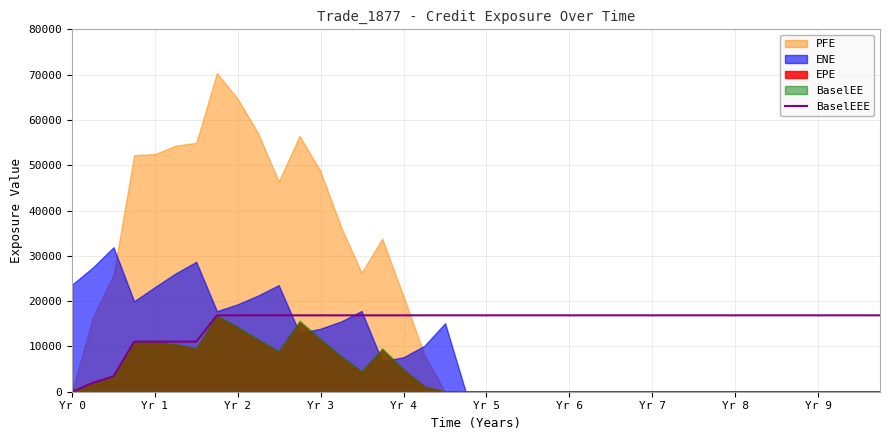

At which label does BaselEEE reach its minimum?

Yr 0